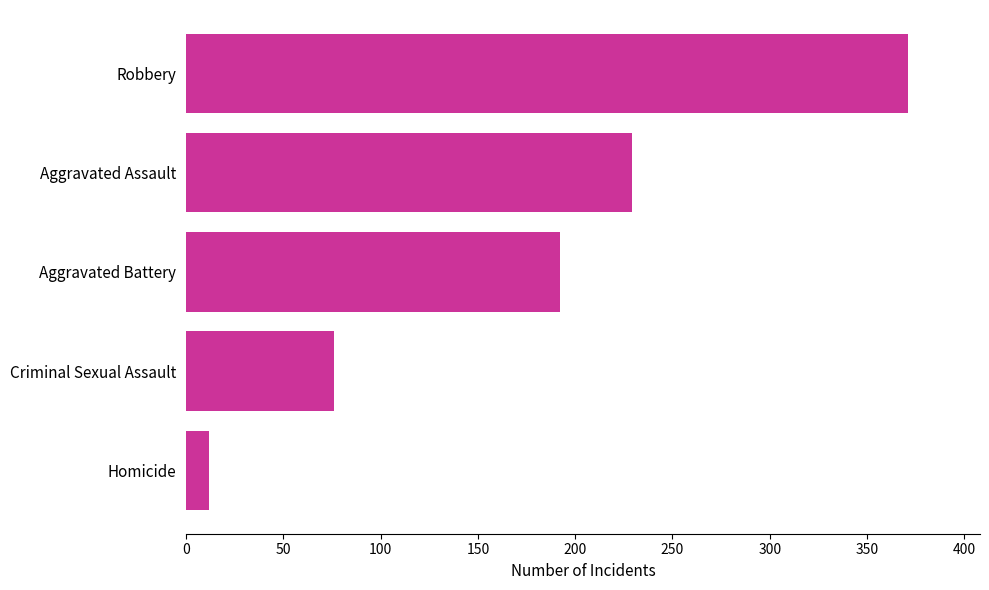

What value does the data have at Homicide?

12